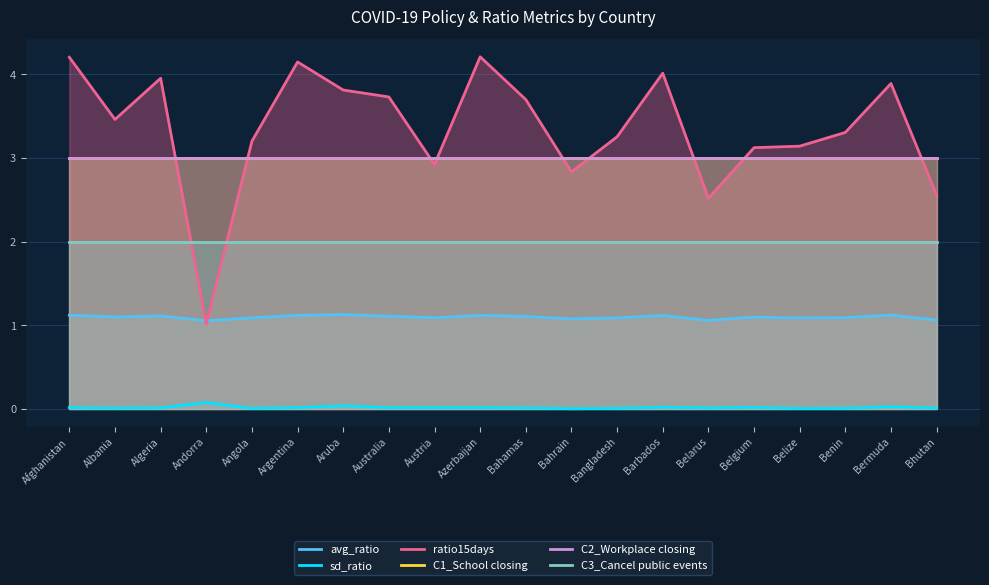

How many data points does each series have?

20